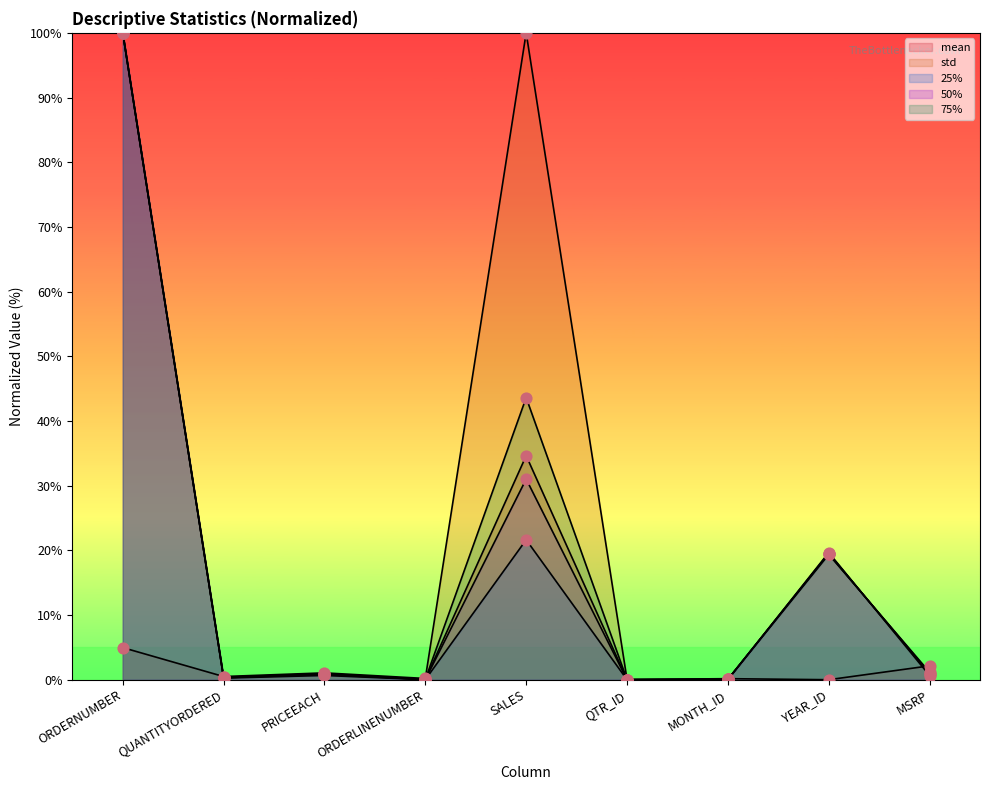

Which series reaches the maximum Y coordinate?

mean